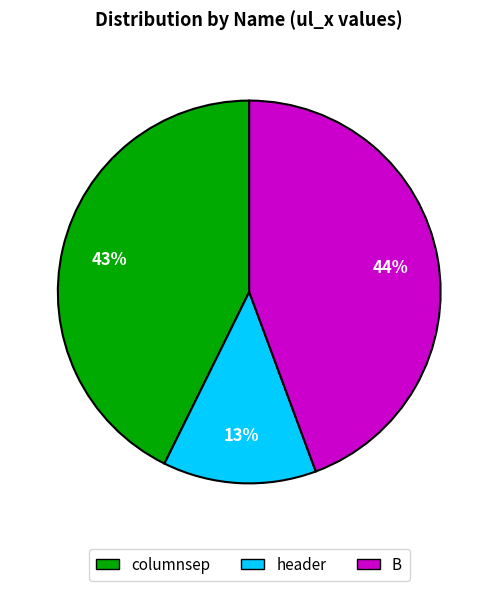

Which category has the biggest portion of the pie?

B